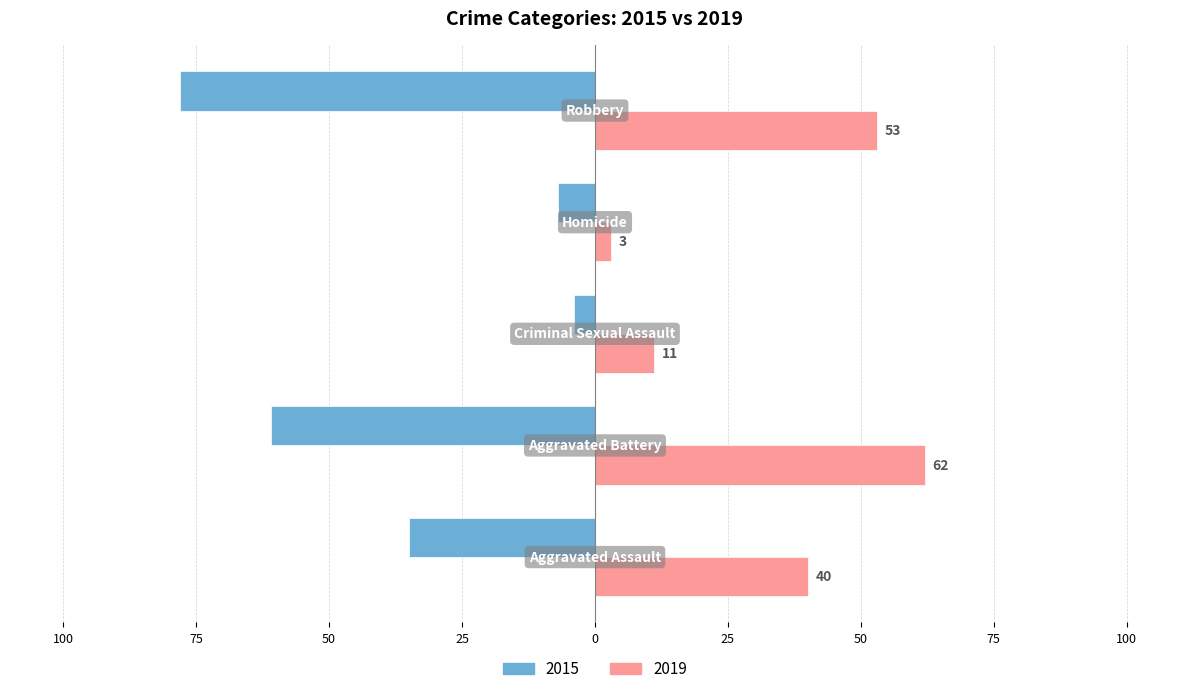

What are all the series names shown in the legend?

2015, 2019